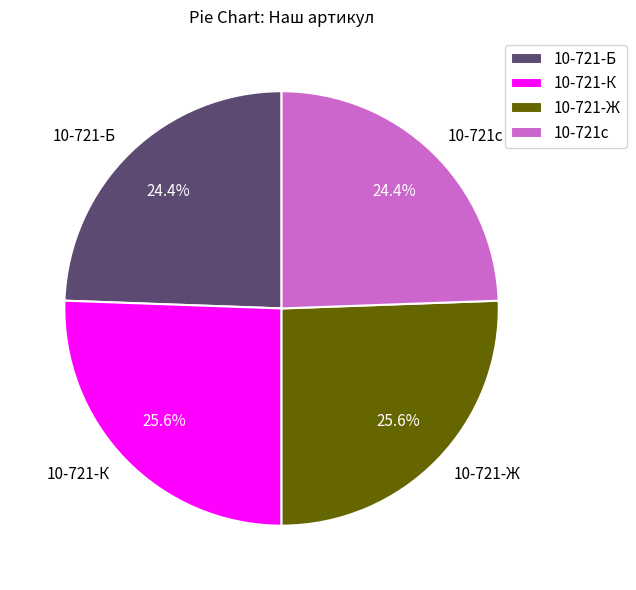

Does 10-721-К account for over 50% of the chart?

No